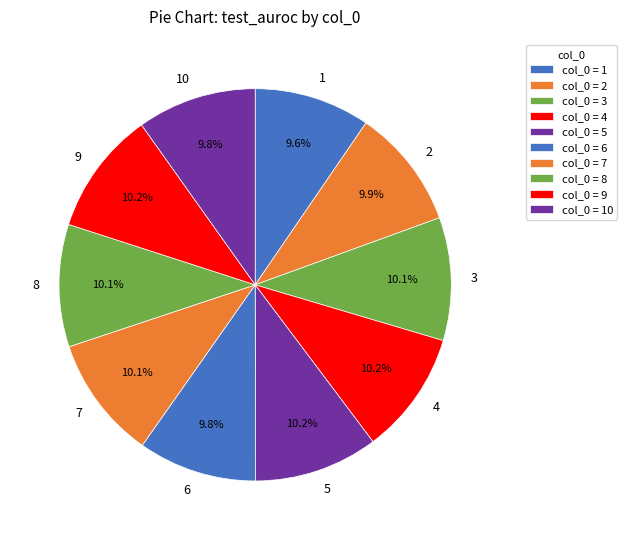

What percentage do 6 and 3 together represent?

19.9%